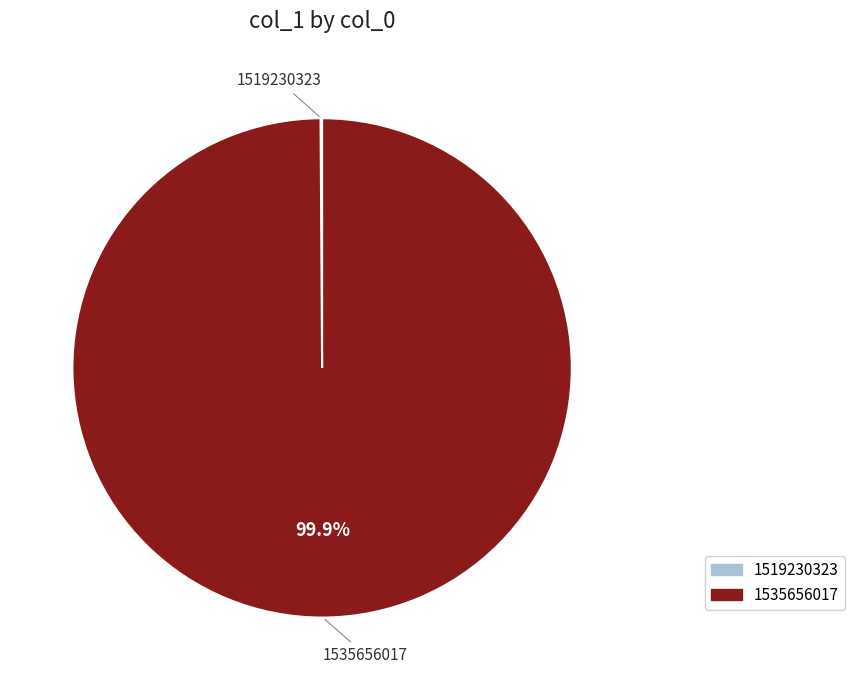

Which slice is the largest?

1535656017